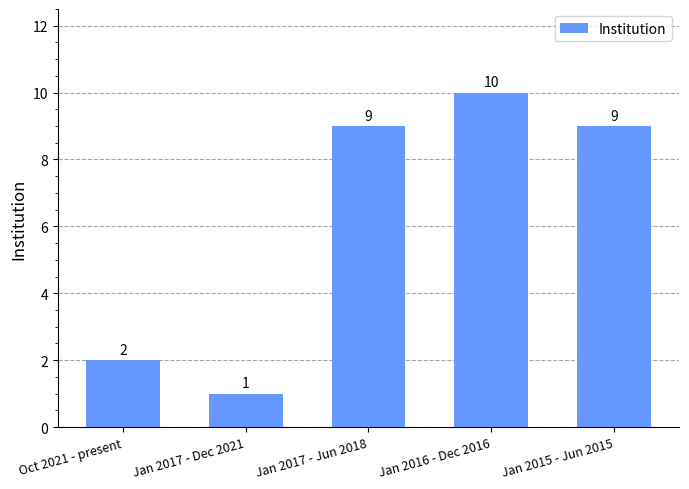

How many distinct data groups are displayed?

1